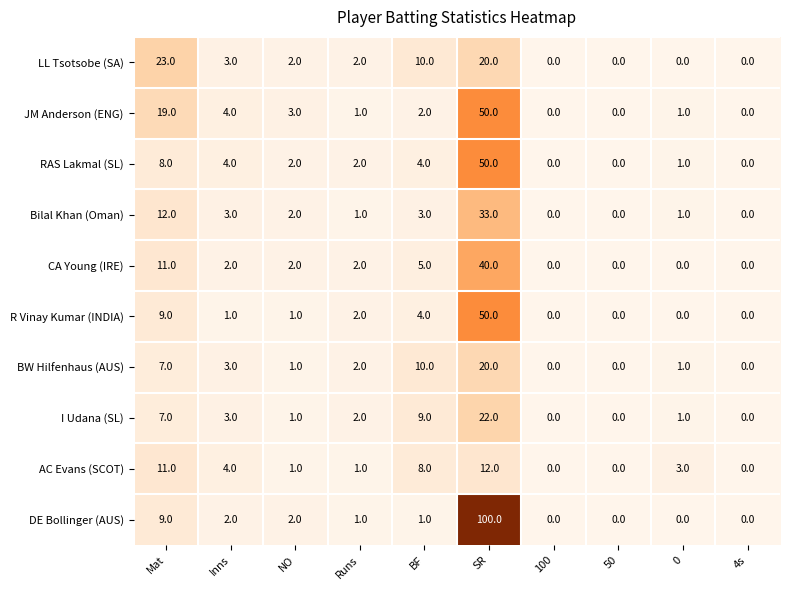

At which category is the sum across all series the highest?

SR